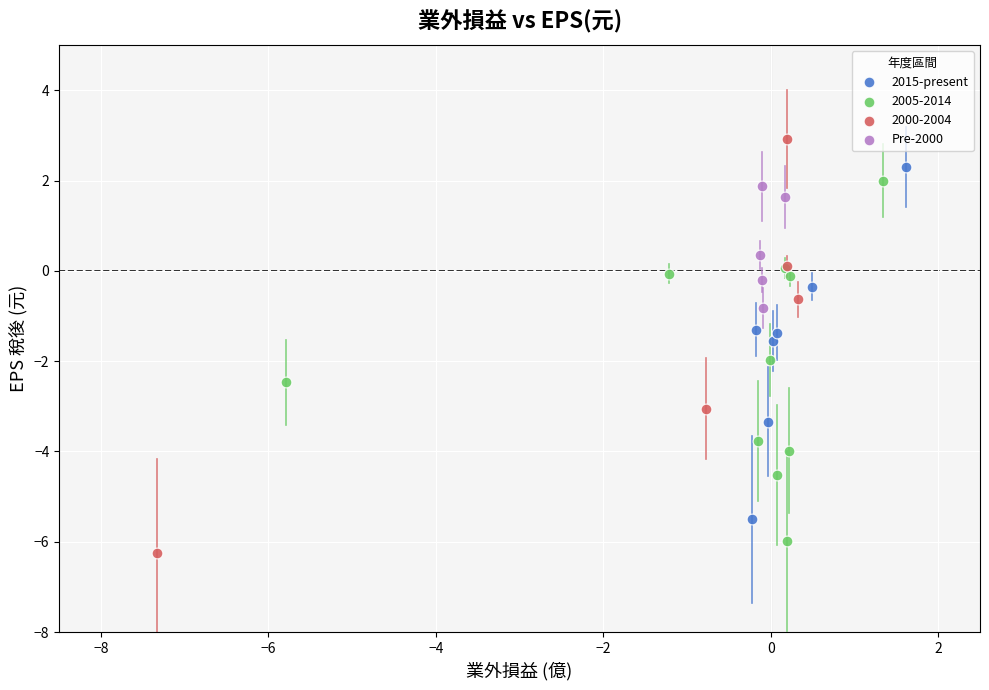

Which series reaches the maximum Y coordinate?

2000-2004